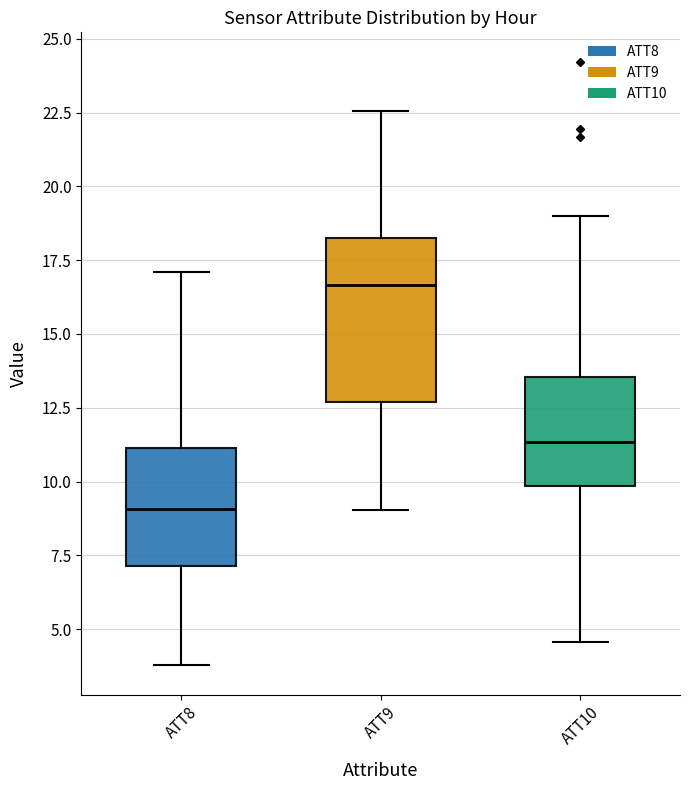

Where is the upper edge of the box for ATT10 on the y-axis? The values are not printed on the chart, so give them approximately, as read against the axis.

13.5